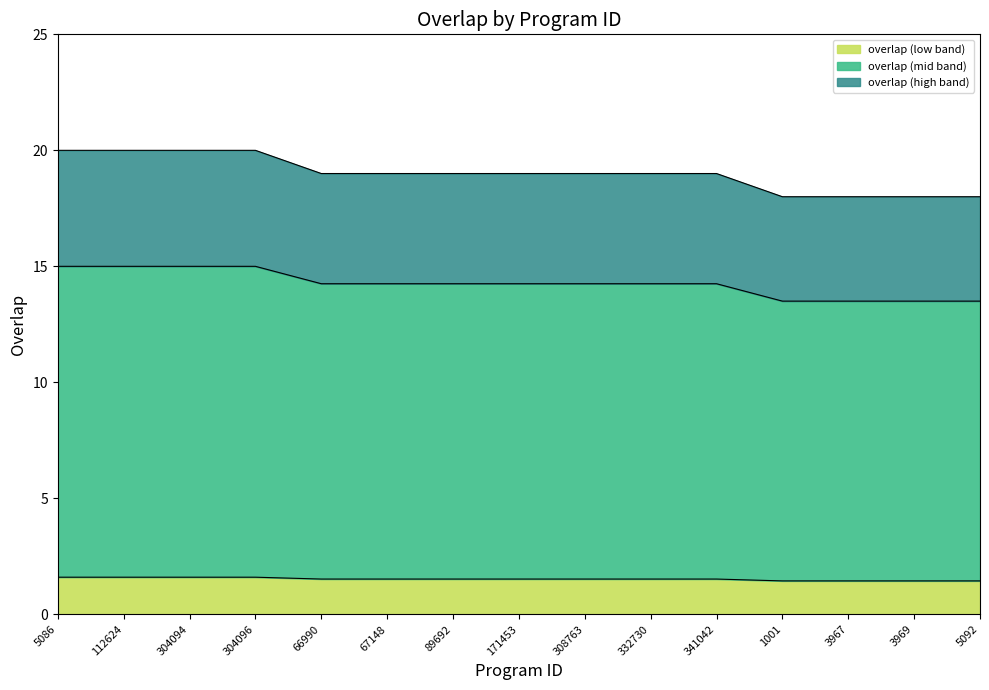

Read the value at 67148.

1.5